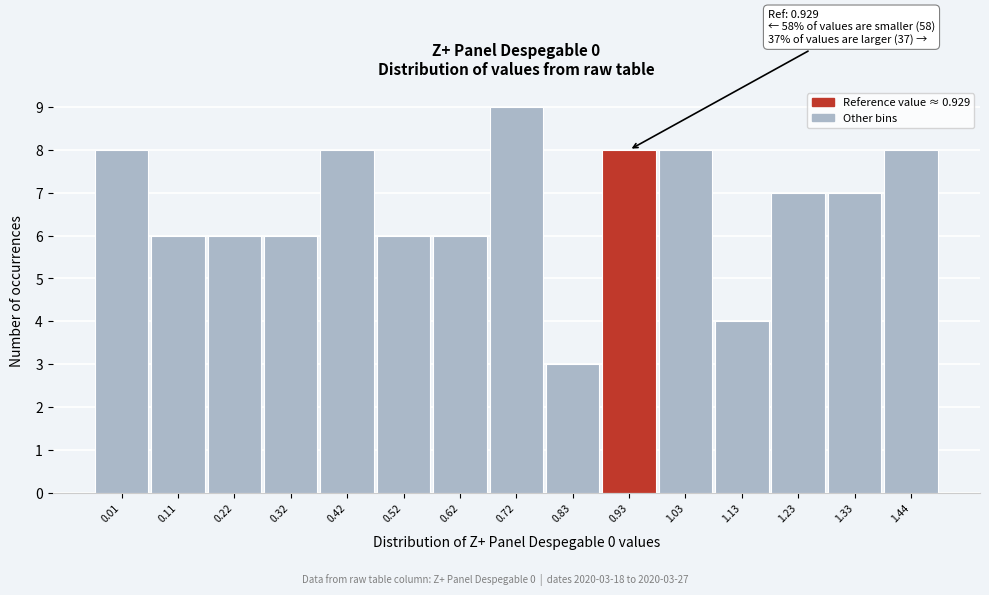

Reading right to left, transcribe all the data shown in this chart.

1.44=8	1.33=7	1.23=7	1.13=4	1.03=8	0.93=8	0.83=3	0.72=9	0.62=6	0.52=6	0.42=8	0.32=6	0.22=6	0.11=6	0.01=8